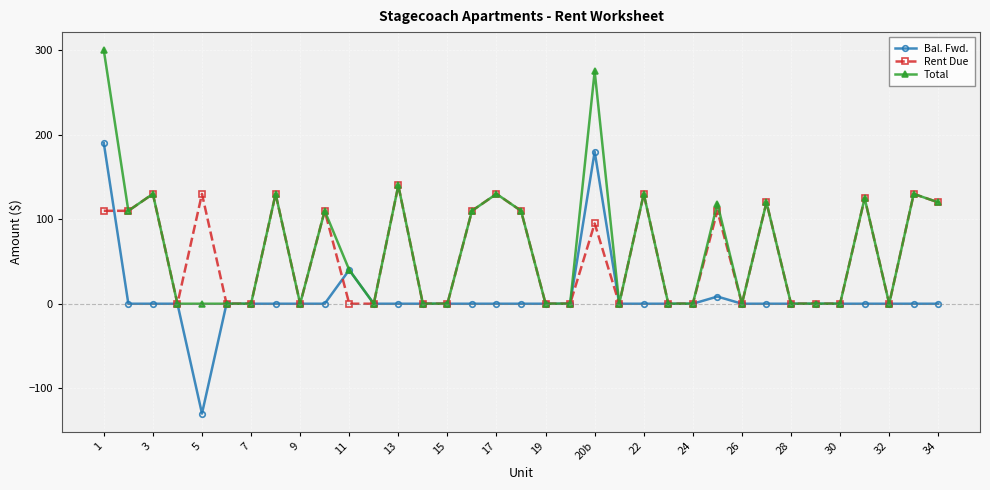

True or false: Bal. Fwd. has more than 1 points higher than both neighbors.

True